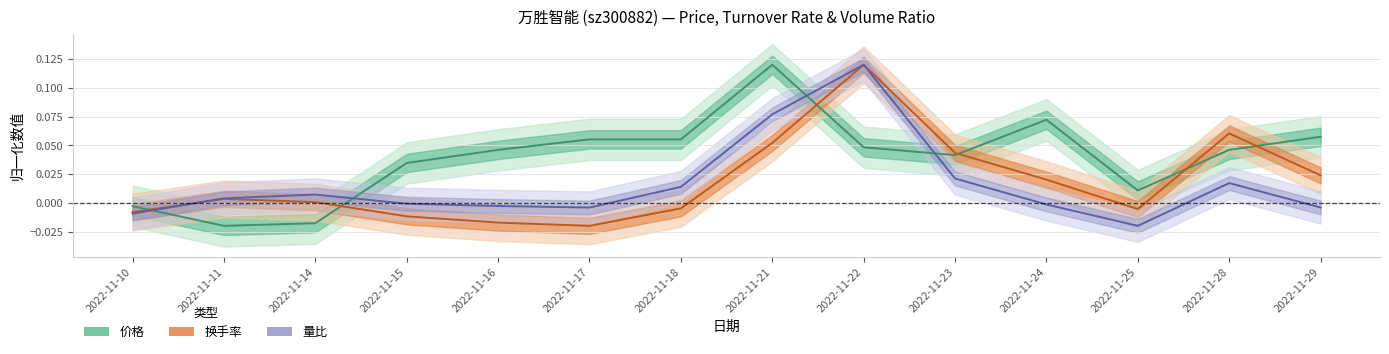

True or false: 换手率 has a value of -0.0 at 2022-11-18.

False